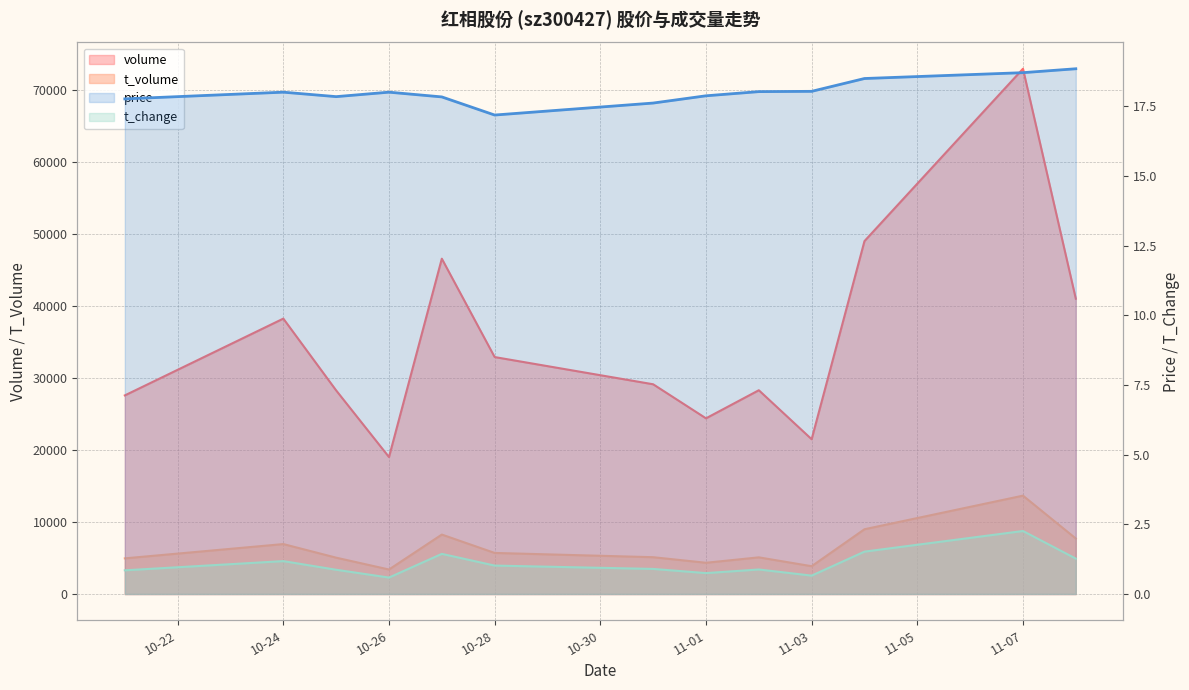

True or false: t_change and price intersect in this chart.

False